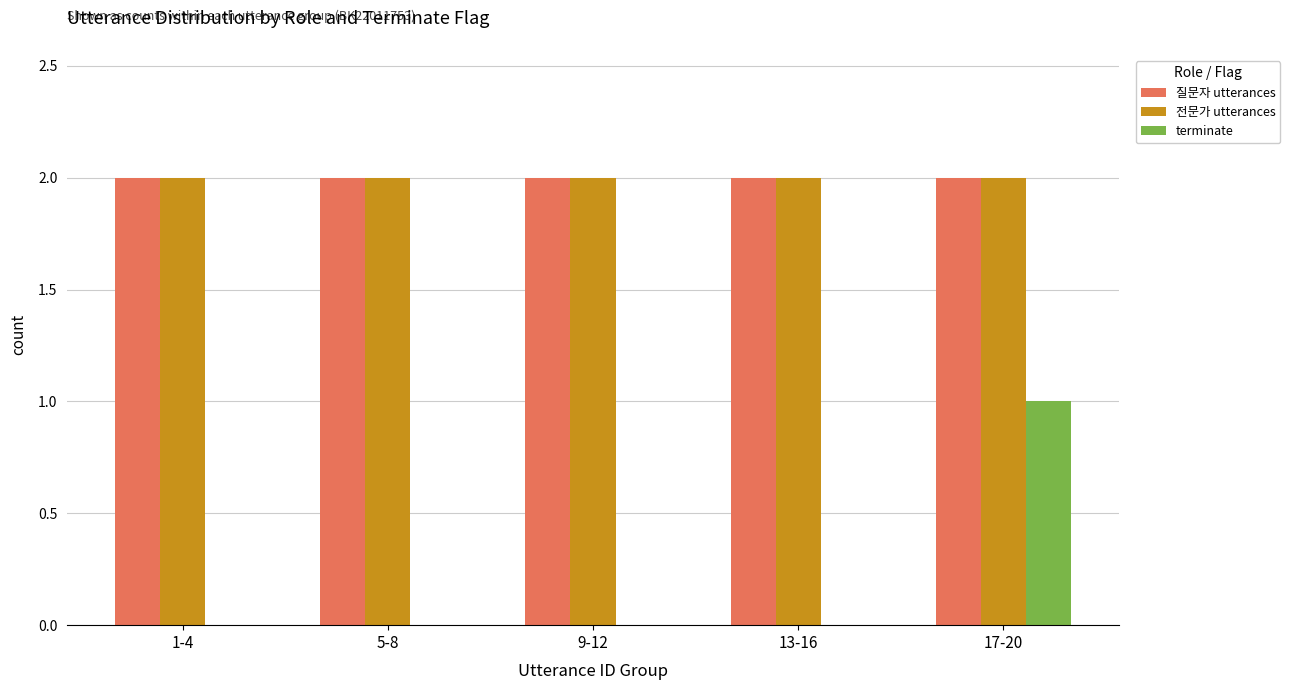

What is the sum of all 질문자 utterances values?

10